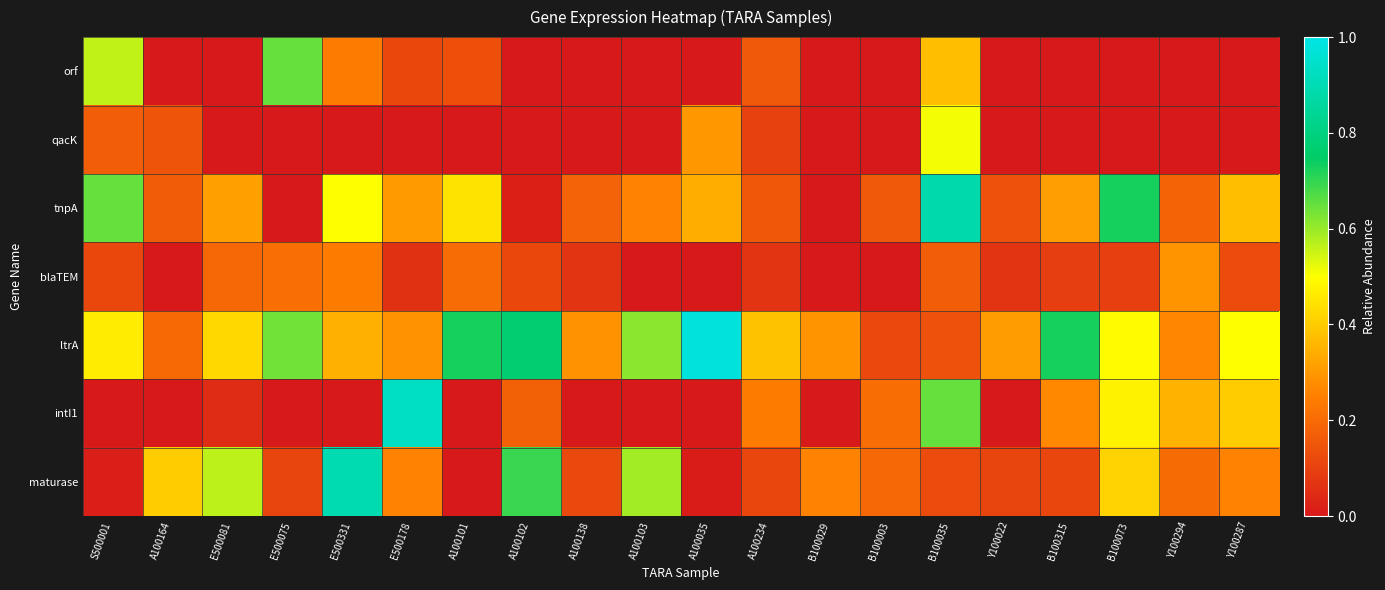

Reading right to left, list all the values displayed in this chart.

orf: Y100287=0.0	Y100294=0.0	B100073=0.0	B100315=0.0	Y100022=0.0	B100035=0.4	B100003=0.0	B100029=0.0	A100234=0.2	A100035=0.0	A100103=0.0	A100138=0.0	A100102=0.0	A100101=0.1	E500178=0.1	E500331=0.2	E500075=0.6	E500081=0.0	A100164=0.0	S500001=0.6
qacK: Y100287=0.0	Y100294=0.0	B100073=0.0	B100315=0.0	Y100022=0.0	B100035=0.5	B100003=0.0	B100029=0.0	A100234=0.1	A100035=0.3	A100103=0.0	A100138=0.0	A100102=0.0	A100101=0.0	E500178=0.0	E500331=0.0	E500075=0.0	E500081=0.0	A100164=0.1	S500001=0.2
tnpA: Y100287=0.4	Y100294=0.2	B100073=0.7	B100315=0.3	Y100022=0.1	B100035=0.9	B100003=0.2	B100029=0.0	A100234=0.2	A100035=0.3	A100103=0.3	A100138=0.2	A100102=0.0	A100101=0.4	E500178=0.3	E500331=0.5	E500075=0.0	E500081=0.3	A100164=0.2	S500001=0.6
blaTEM: Y100287=0.1	Y100294=0.3	B100073=0.1	B100315=0.1	Y100022=0.1	B100035=0.2	B100003=0.0	B100029=0.0	A100234=0.1	A100035=0.0	A100103=0.0	A100138=0.1	A100102=0.1	A100101=0.2	E500178=0.1	E500331=0.2	E500075=0.2	E500081=0.2	A100164=0.0	S500001=0.1
ltrA: Y100287=0.5	Y100294=0.3	B100073=0.5	B100315=0.7	Y100022=0.3	B100035=0.1	B100003=0.1	B100029=0.3	A100234=0.4	A100035=1.0	A100103=0.6	A100138=0.3	A100102=0.8	A100101=0.7	E500178=0.3	E500331=0.3	E500075=0.6	E500081=0.4	A100164=0.2	S500001=0.5
intI1: Y100287=0.4	Y100294=0.4	B100073=0.5	B100315=0.3	Y100022=0.0	B100035=0.6	B100003=0.2	B100029=0.0	A100234=0.2	A100035=0.0	A100103=0.0	A100138=0.0	A100102=0.2	A100101=0.0	E500178=0.9	E500331=0.0	E500075=0.0	E500081=0.0	A100164=0.0	S500001=0.0
maturase: Y100287=0.3	Y100294=0.2	B100073=0.4	B100315=0.1	Y100022=0.1	B100035=0.1	B100003=0.2	B100029=0.3	A100234=0.1	A100035=0.0	A100103=0.6	A100138=0.1	A100102=0.7	A100101=0.0	E500178=0.3	E500331=0.9	E500075=0.1	E500081=0.6	A100164=0.4	S500001=0.0